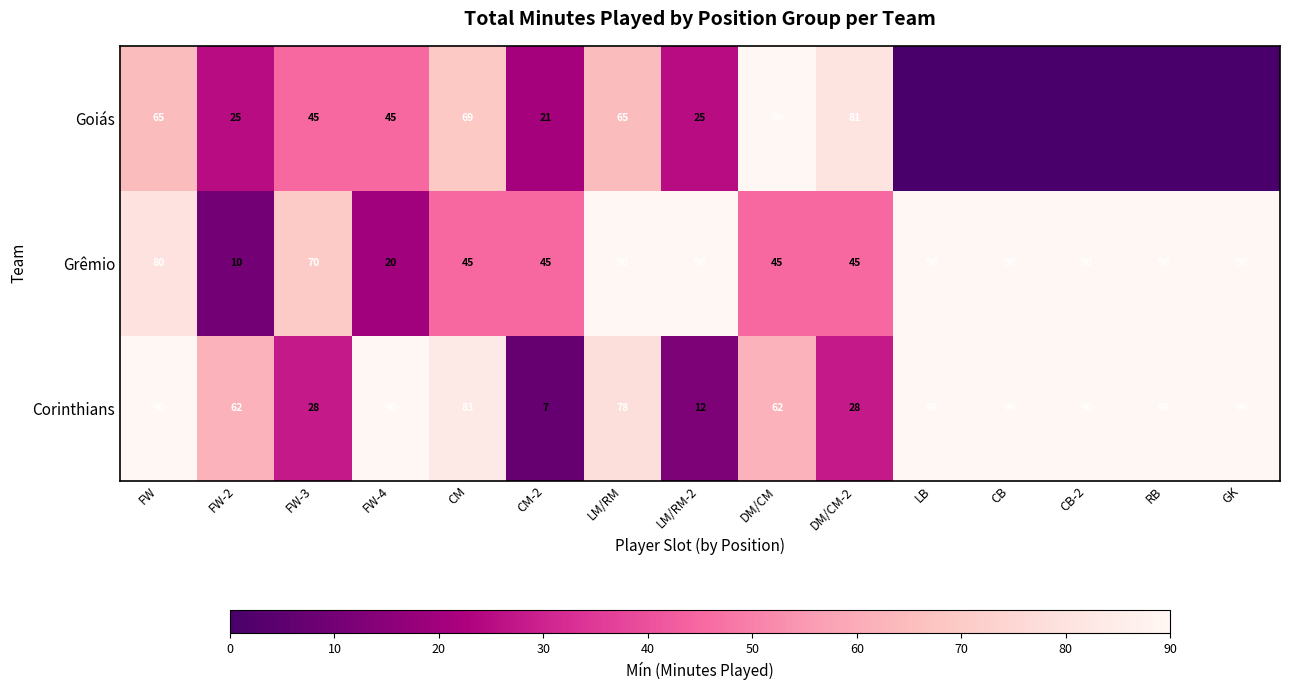

What is the lowest value of the Grêmio series?

10